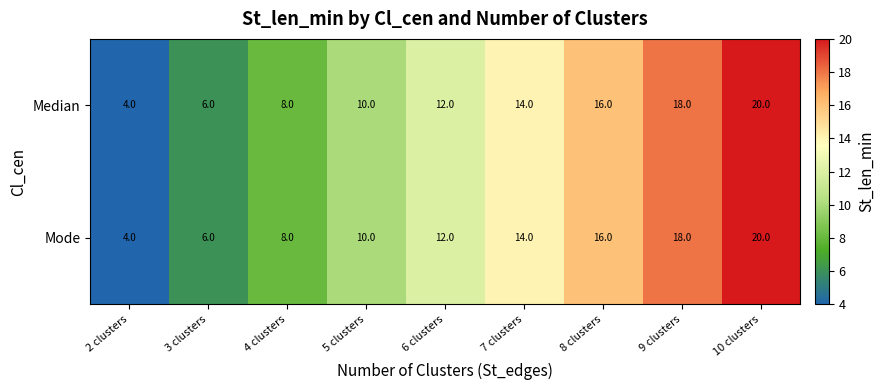

Read the Median value at 3 clusters, to the nearest 5.

5